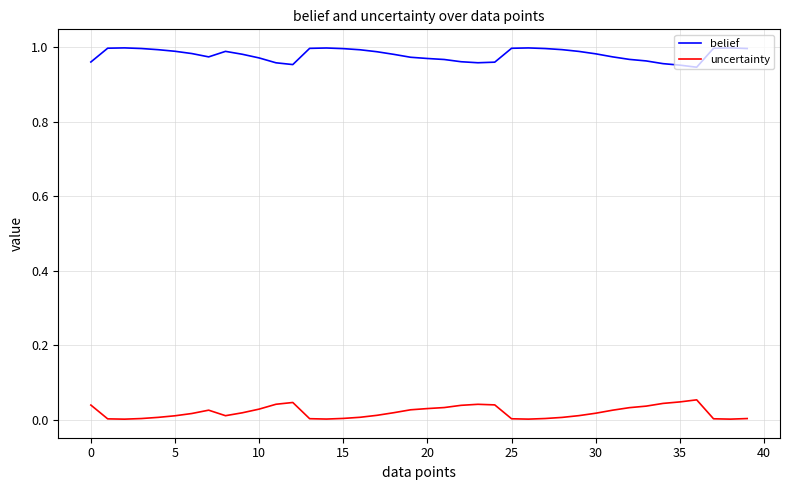

List the series in order of their overall mean, highest first.

belief, uncertainty